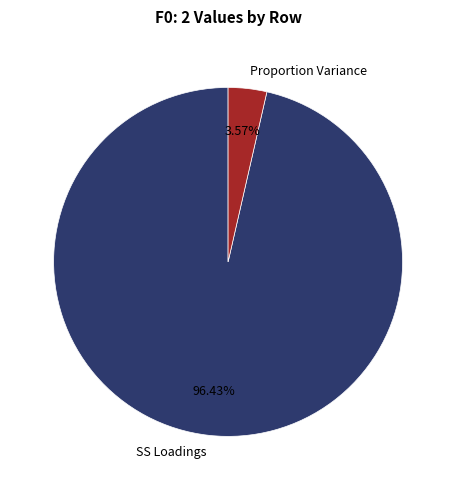

Which category has the biggest portion of the pie?

SS Loadings